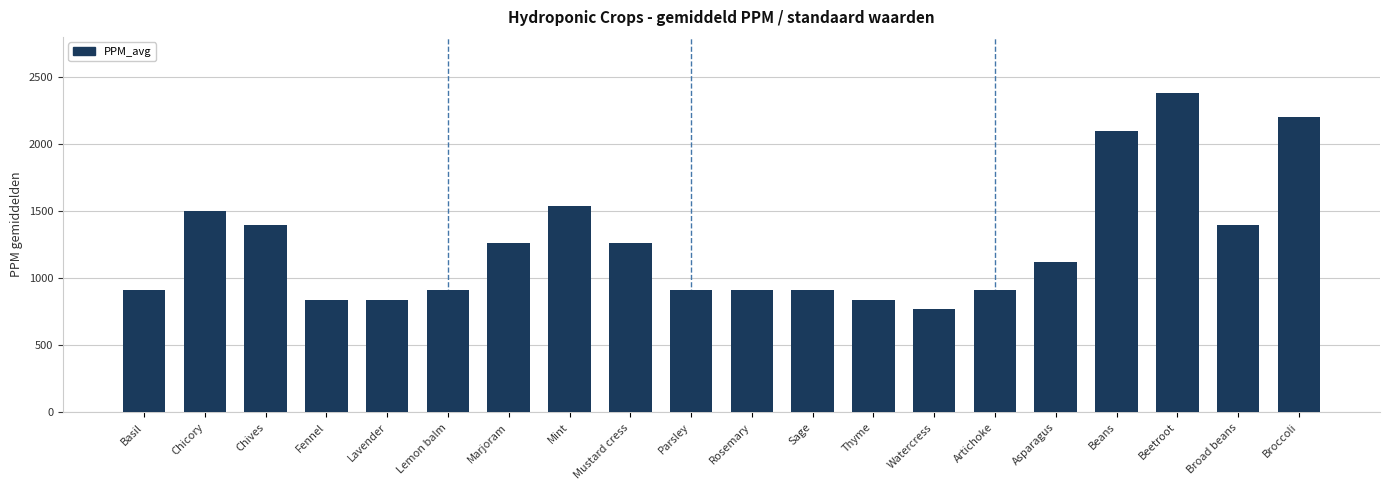

Are the bars grouped side by side (vs. stacked)?

No